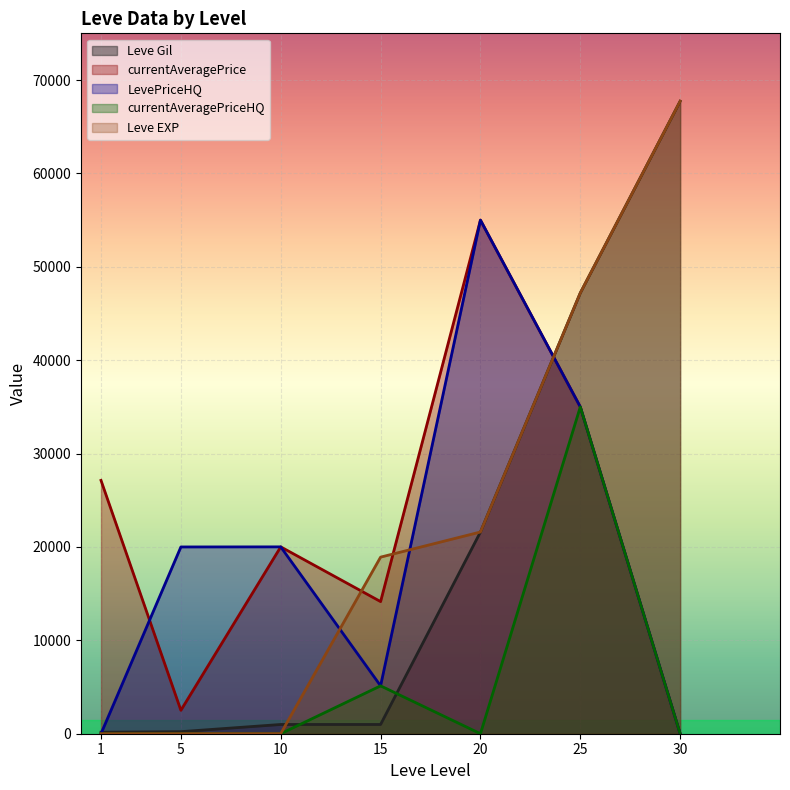

How many intersections are there between Leve Gil and currentAveragePrice?

1